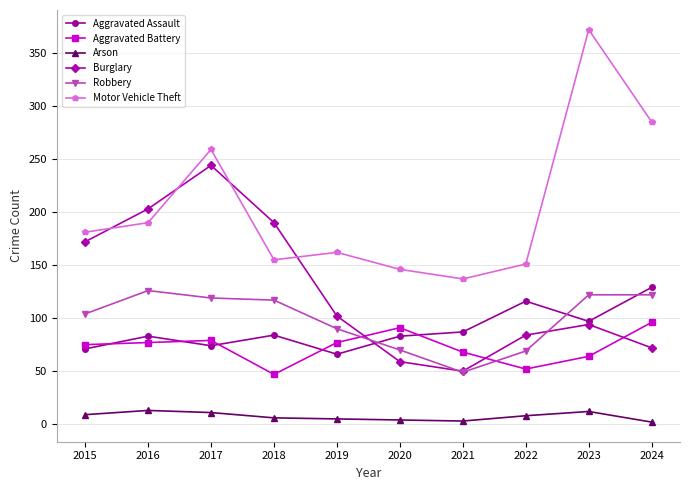

What is the sum of the Burglary values at 2016 and 2018?

393